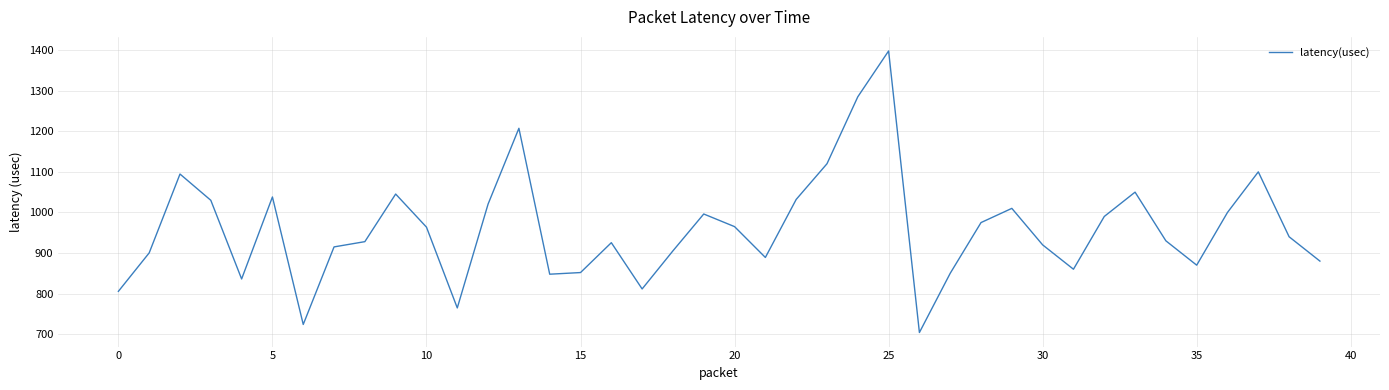

What is the greatest value displayed?

1398.0